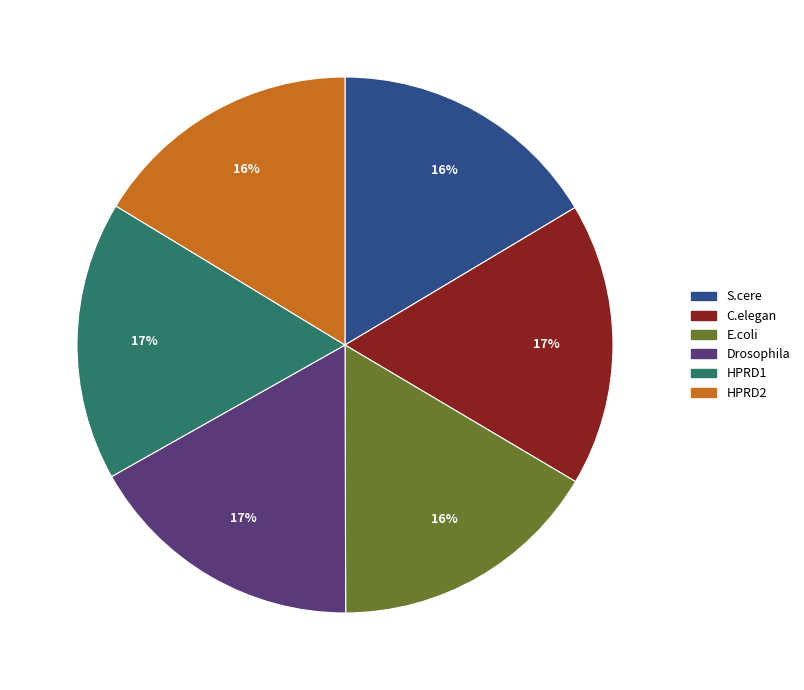

Is the sum of HPRD1 and E.coli greater than half?

No